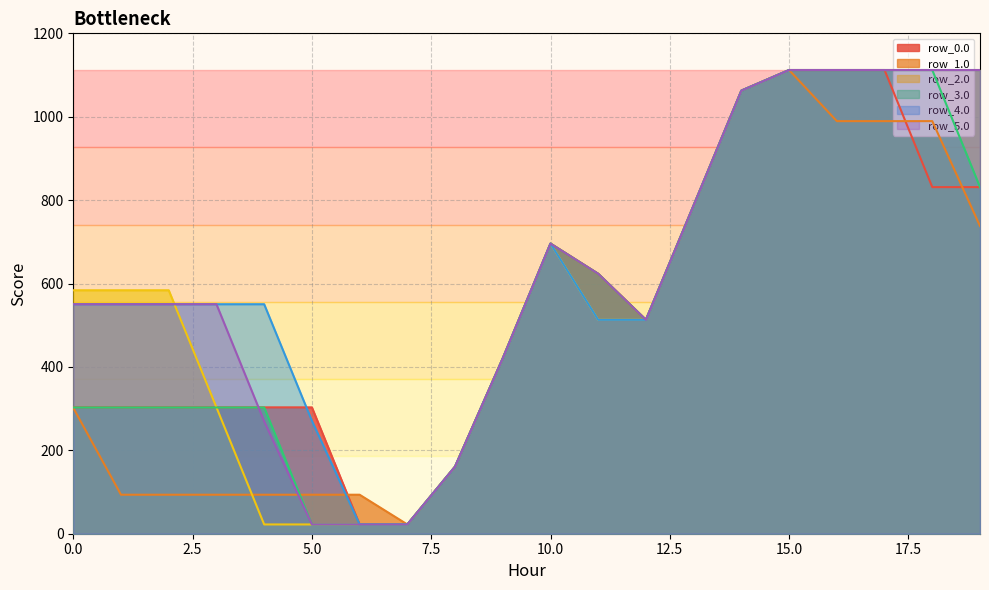

What is the maximum value for row_0.0?

1112.0